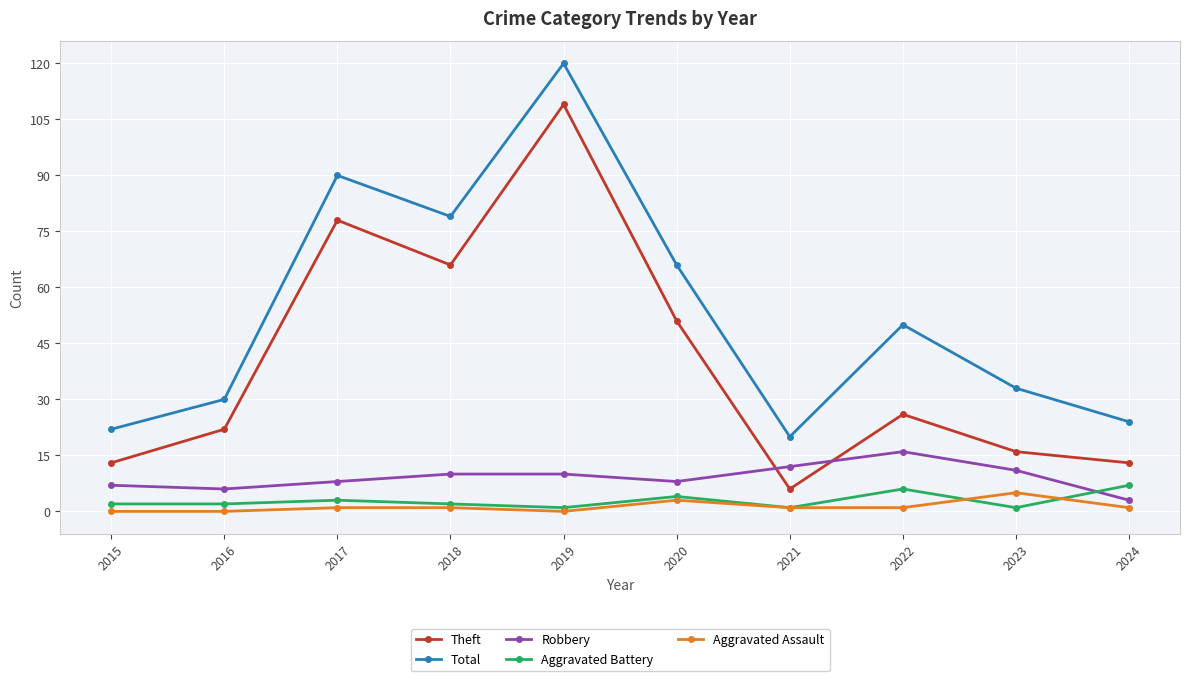

What is the sum of all Robbery values?

91